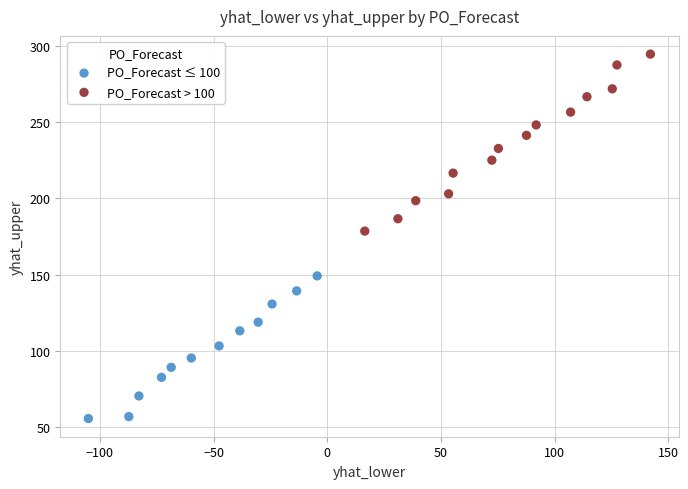

Which series has the largest Y range (max minus min)?

PO_Forecast > 100